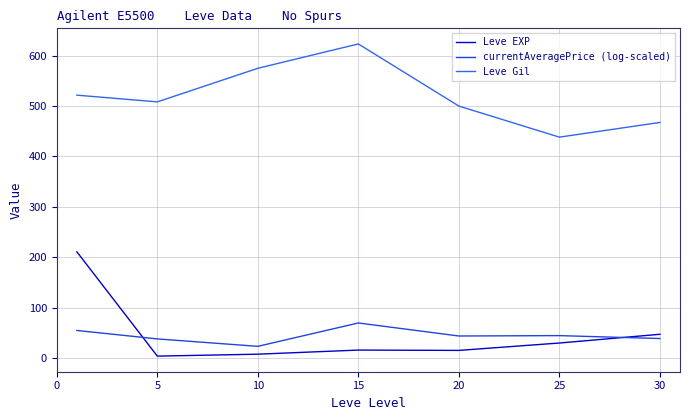

True or false: Leve Gil and Leve EXP intersect in this chart.

False